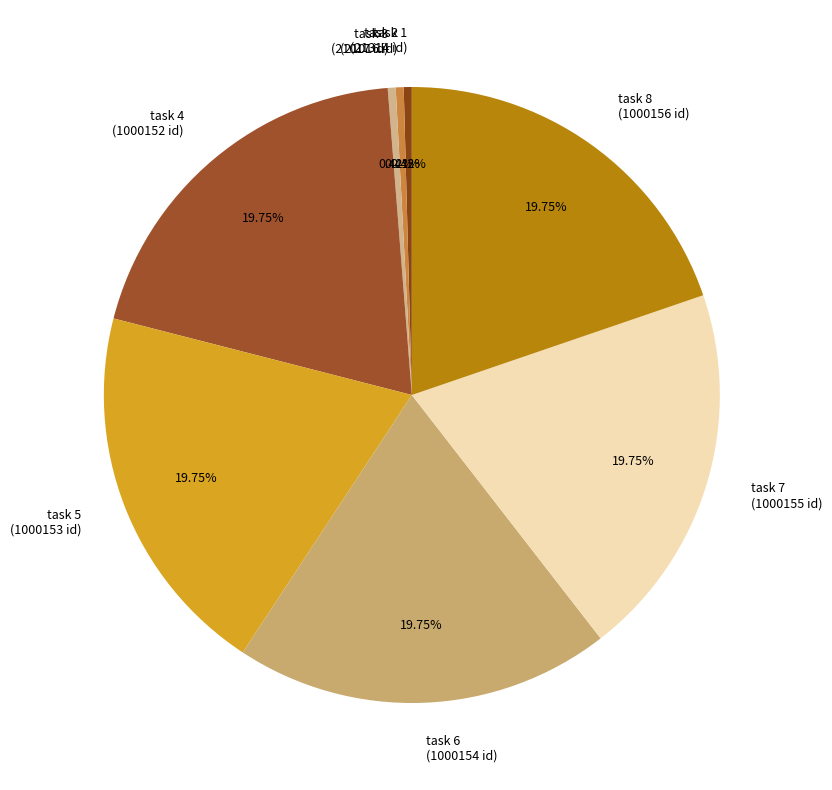

Does task 3 account for over 50% of the chart?

No